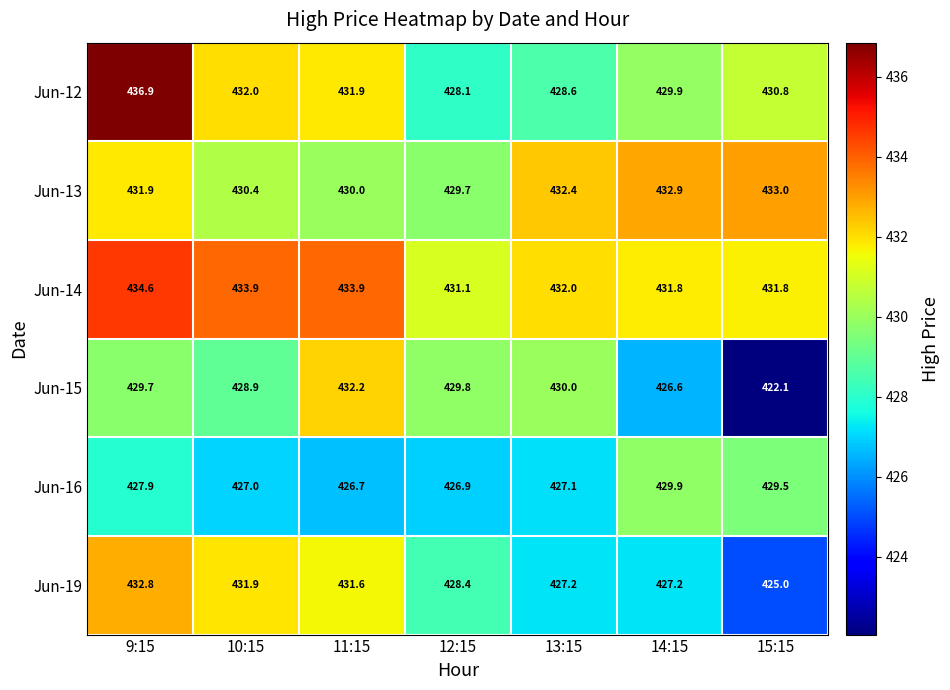

The Jun-19 series shows 633.5 at 15:15. True or false?

False